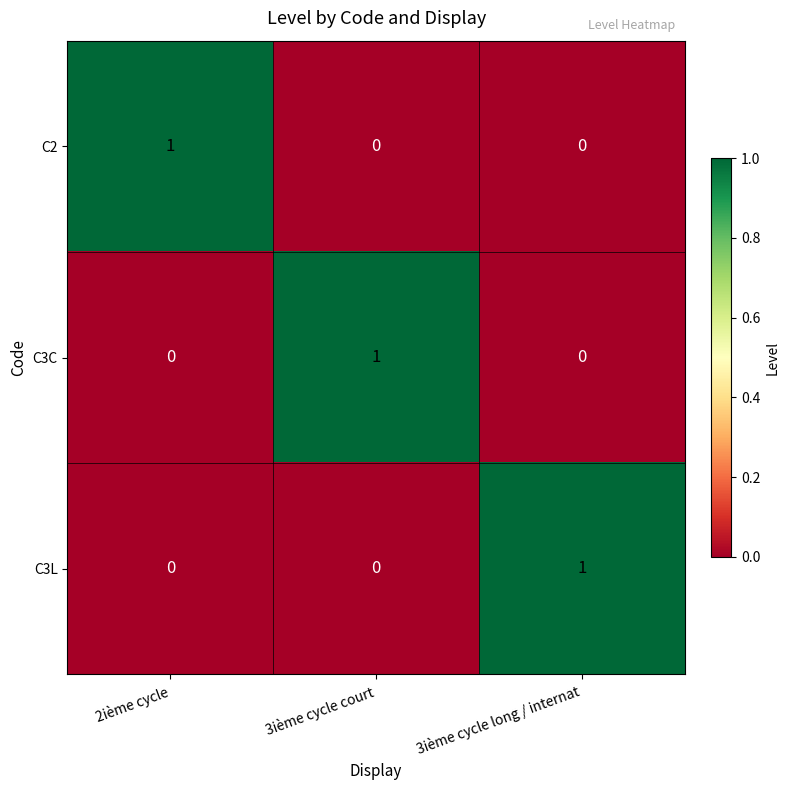

What is the difference between the highest and lowest values at 2ième cycle?

1